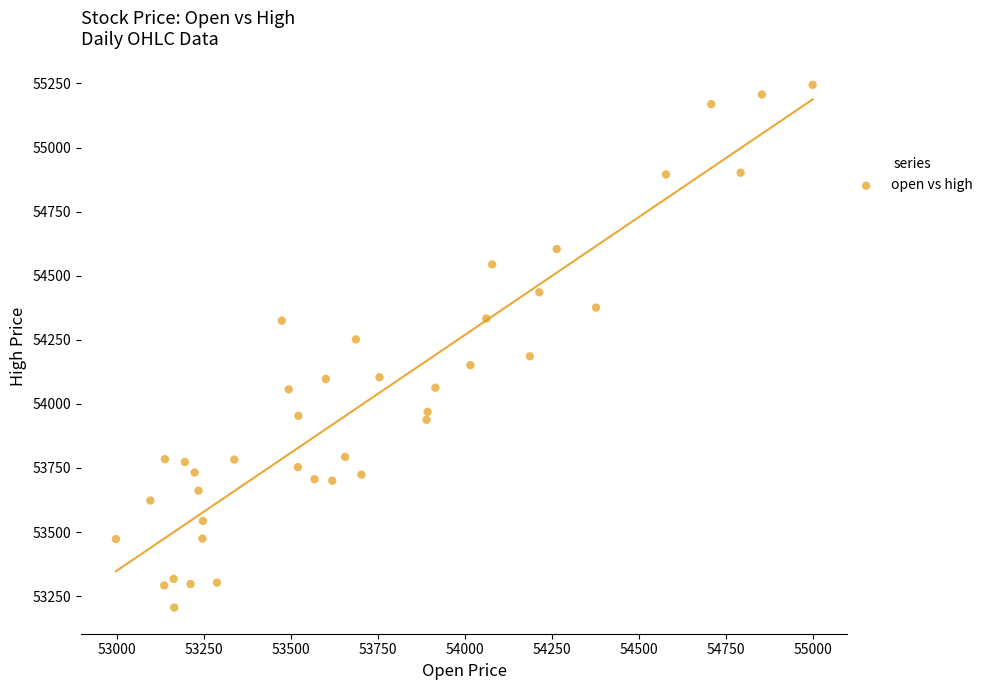

What is the range of X values (max minus min)?

2002.8